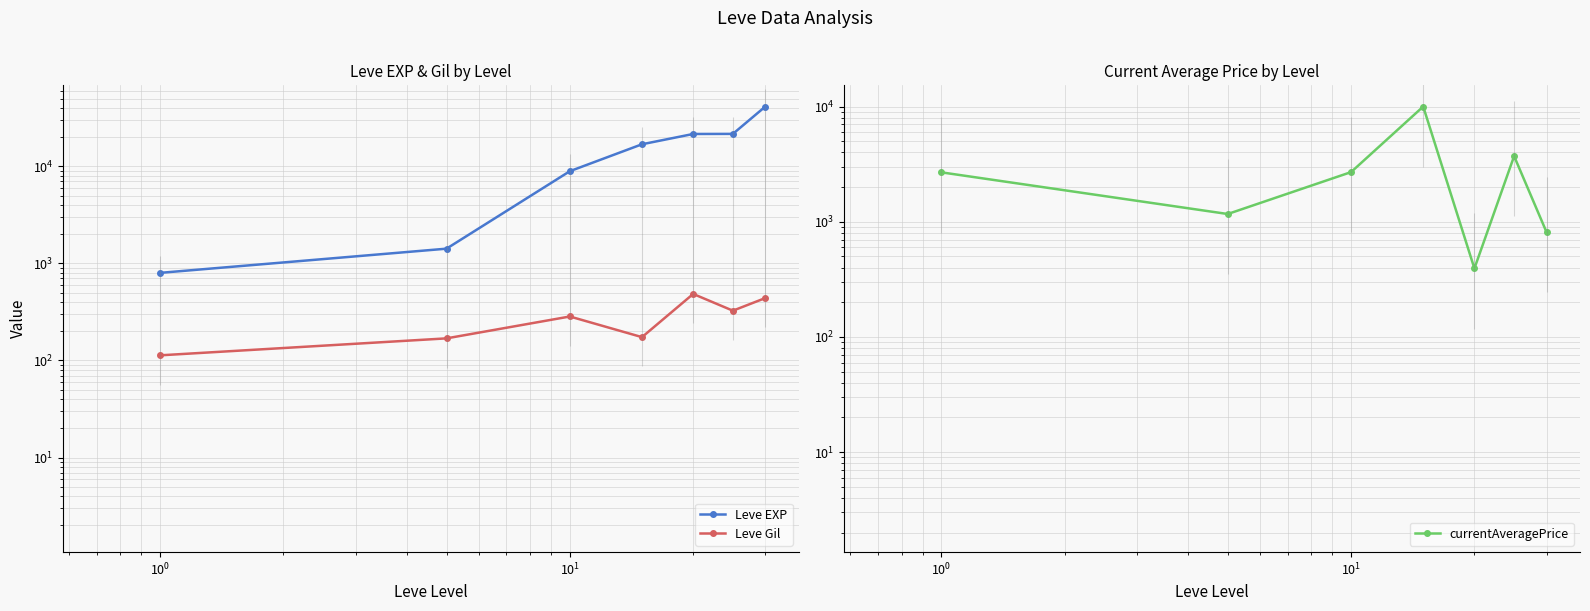

Rank the series by their average value, from highest to lowest.

Leve EXP, currentAveragePrice, Leve Gil